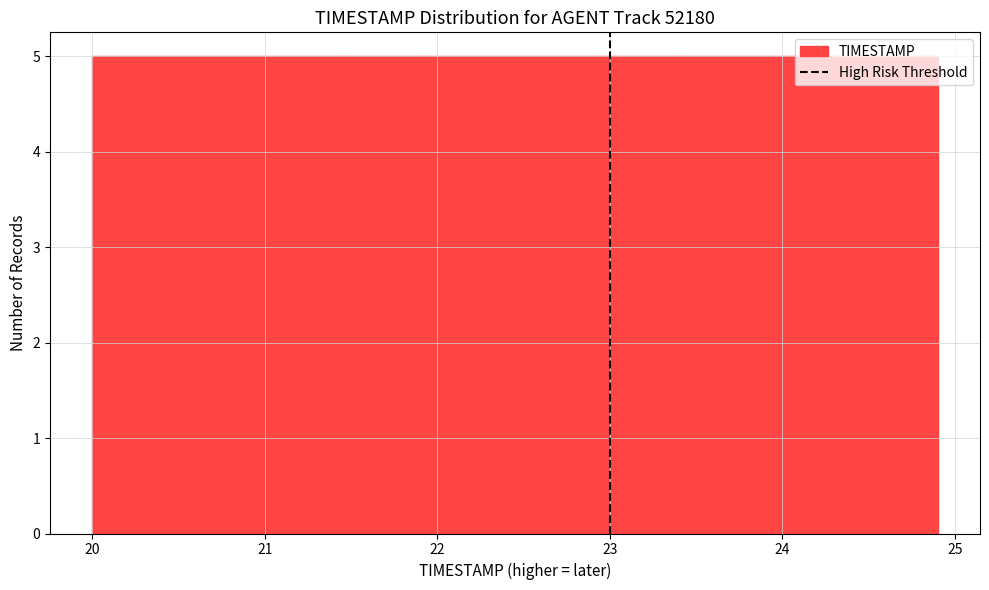

Reading left to right, list every bar in this chart as the range it spans on the x-axis followed by its height. Neither the bar edges nor the heights are printed on the chart, so give them approximately, as read against the axes.

20.00 to 20.49: 5
20.49 to 20.98: 5
20.98 to 21.47: 5
21.47 to 21.96: 5
21.96 to 22.45: 5
22.45 to 22.94: 5
22.94 to 23.43: 5
23.43 to 23.92: 5
23.92 to 24.41: 5
24.41 to 24.90: 5